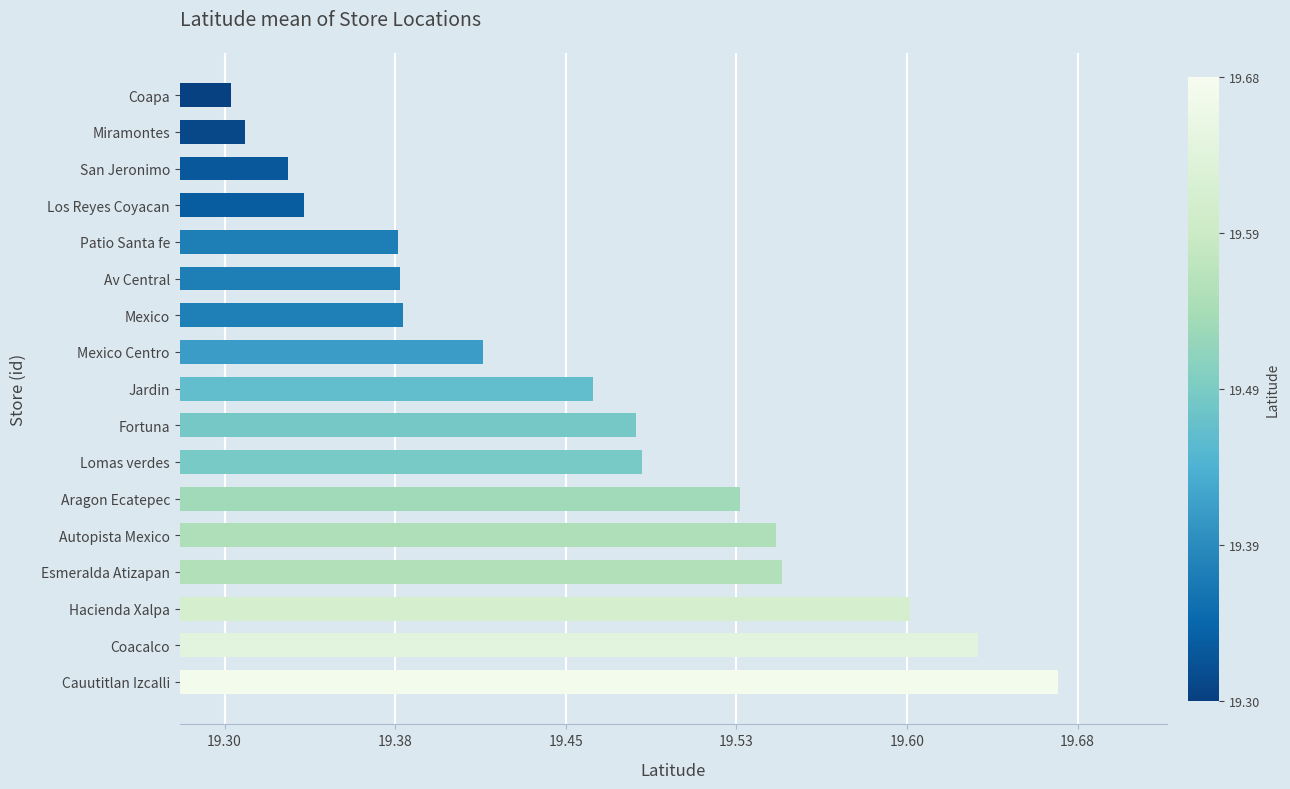

What is the sum of all values?

330.8